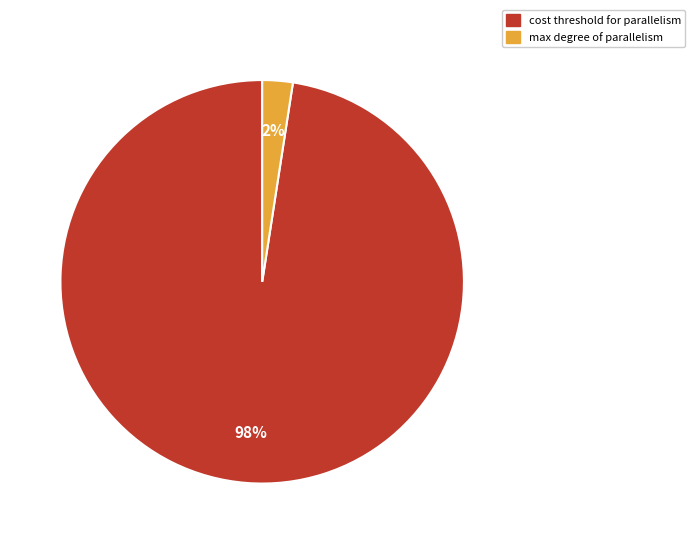

Between max degree of parallelism and cost threshold for parallelism, which is larger?

cost threshold for parallelism